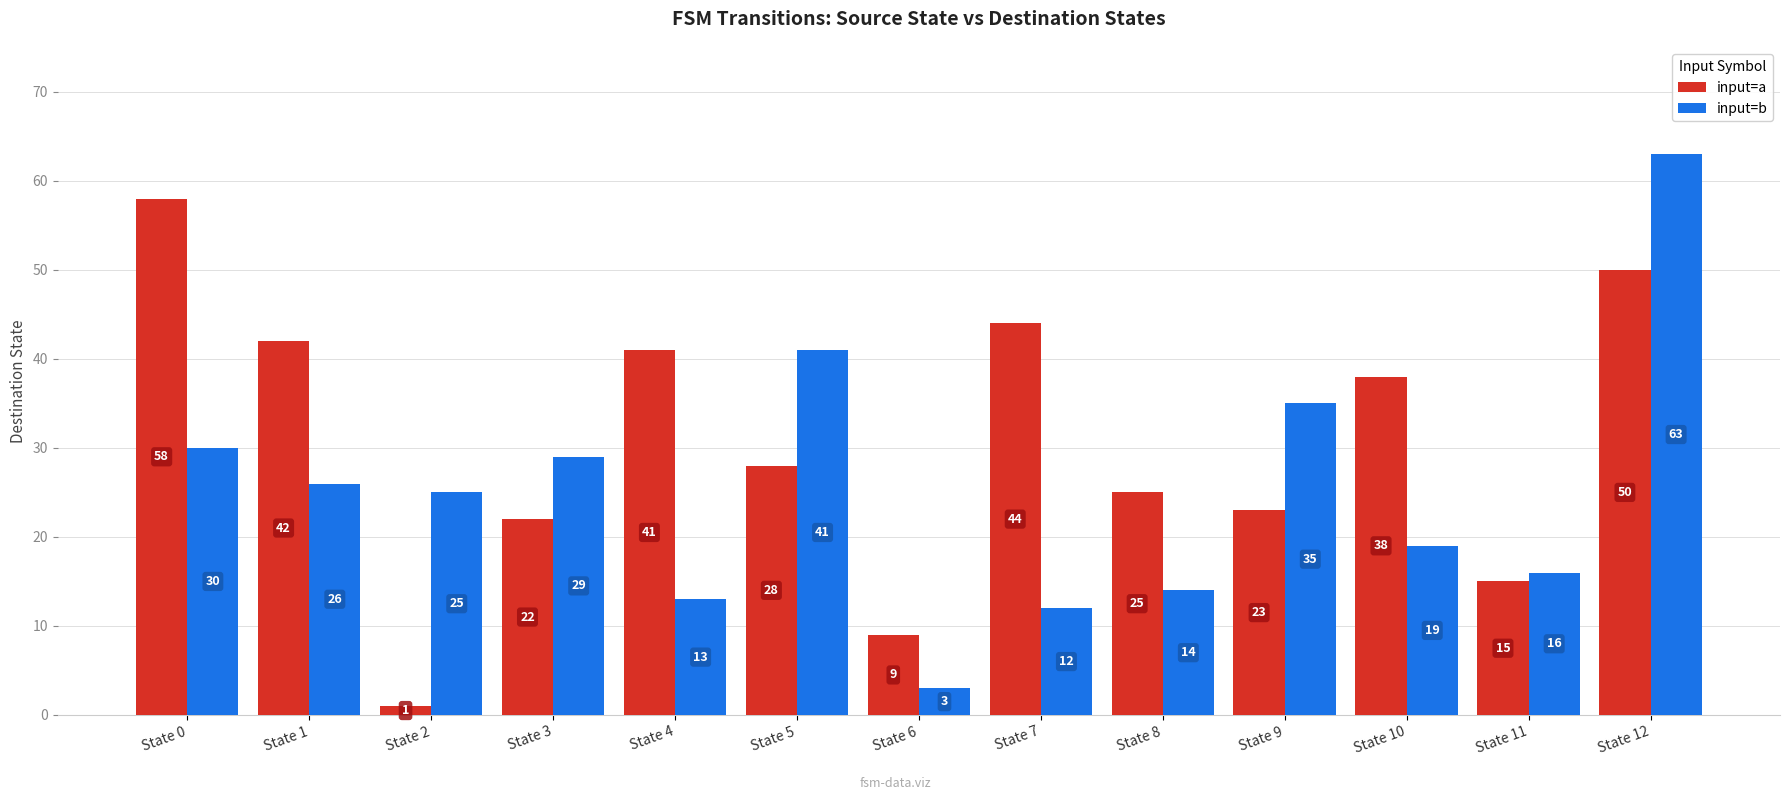

How many data points in input=a are less than 28?

6